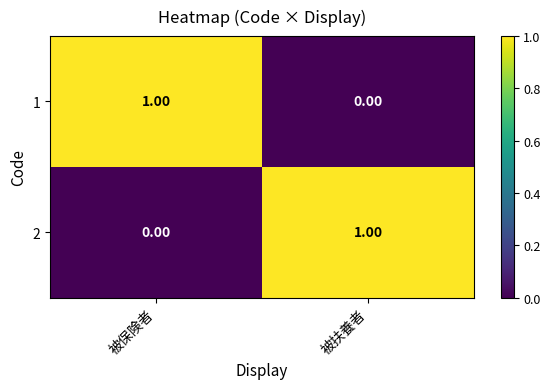

Where is 2 nearest to the value 0?

被保険者